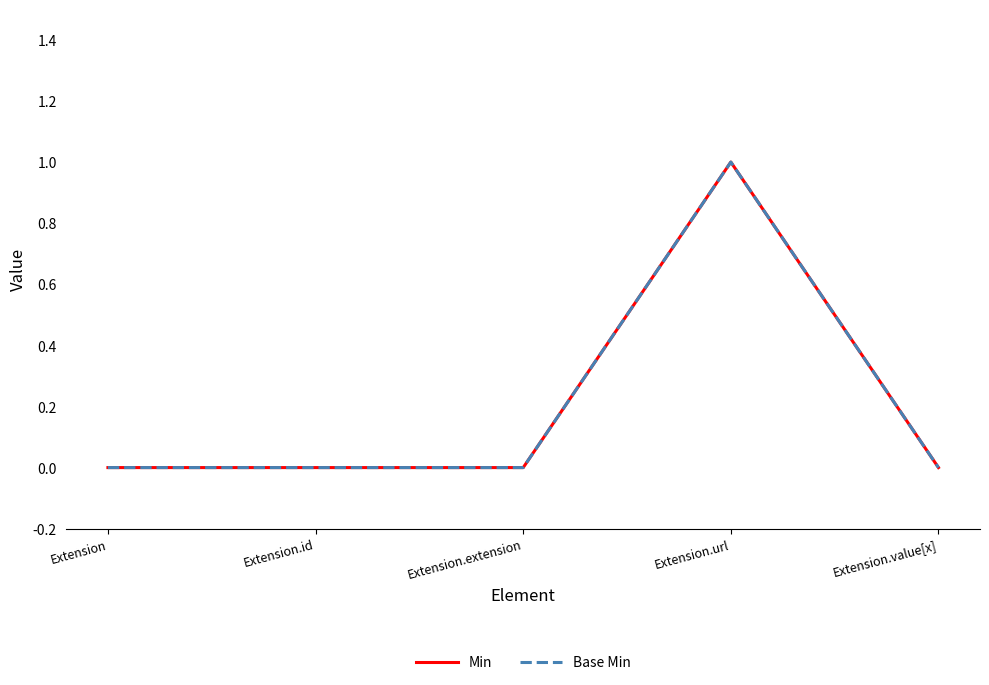

At which label is Base Min closest to 0?

Extension